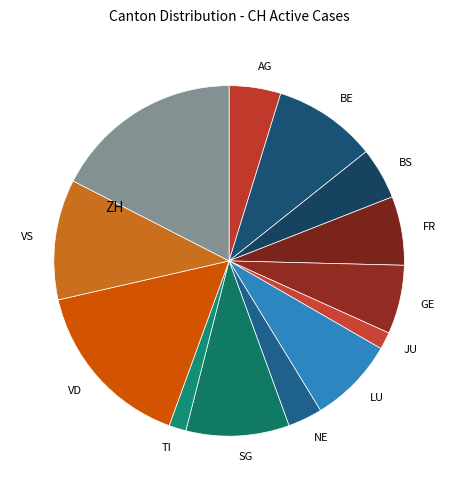

What is the ratio of the value at VD to the value at ZH?

0.9